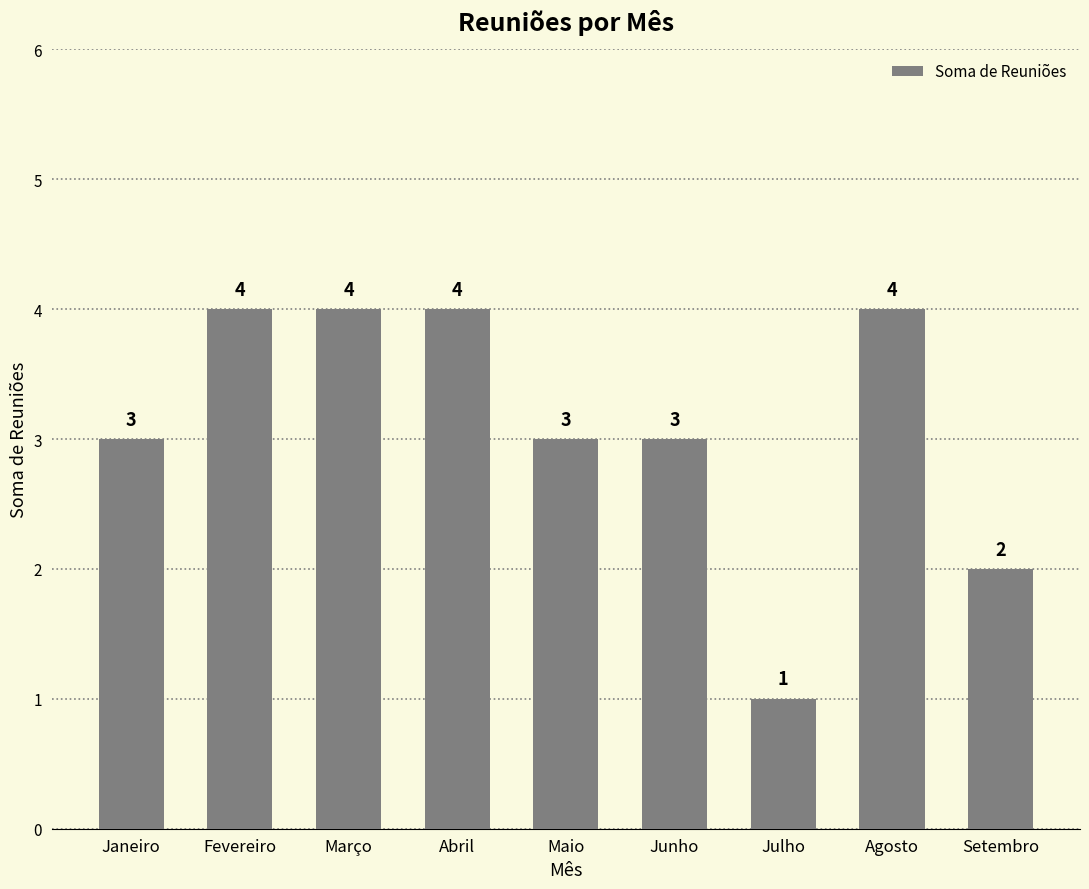

How many data points does each series have?

9